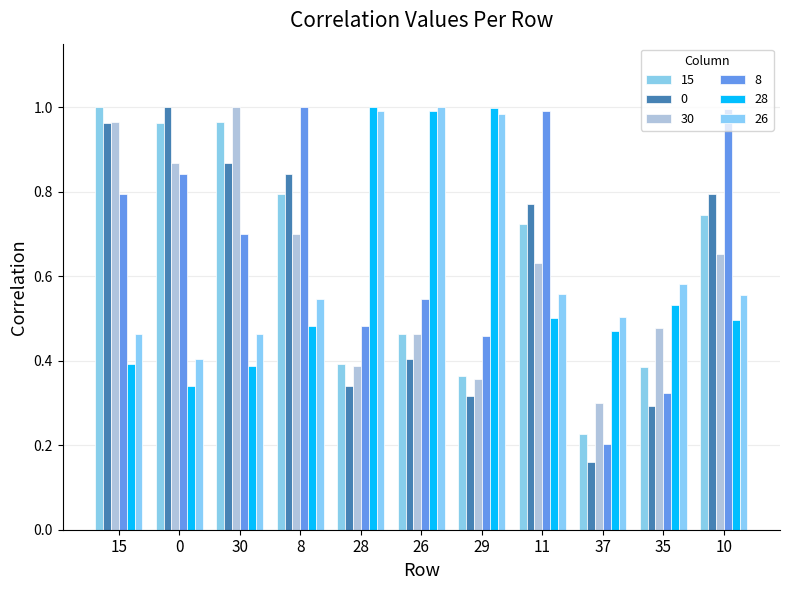

How many bars are there in each group?

6